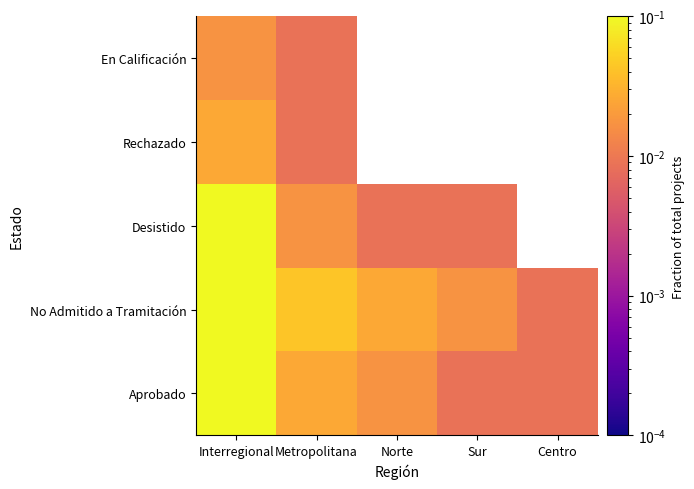

How many series are shown in this chart?

5